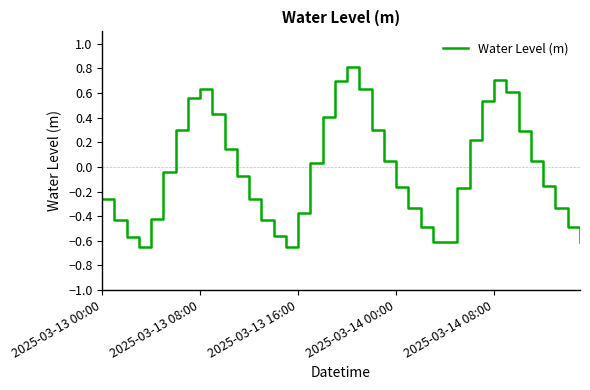

What is the maximum value shown in the chart?

0.8